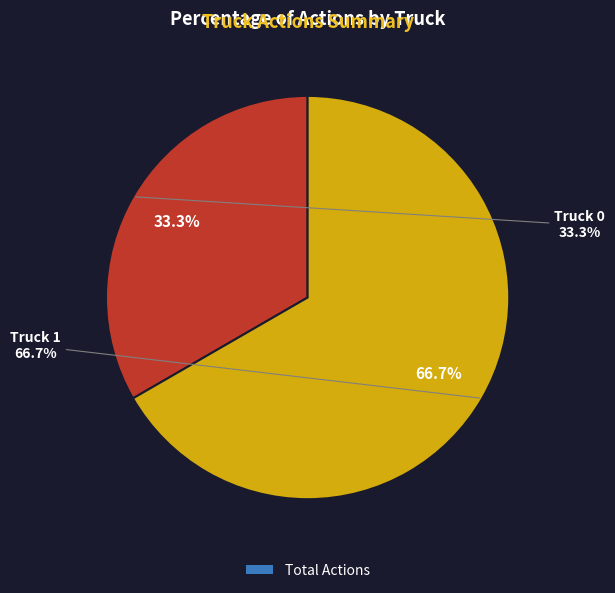

Rank the categories by value from highest to lowest.

Truck 1, Truck 0